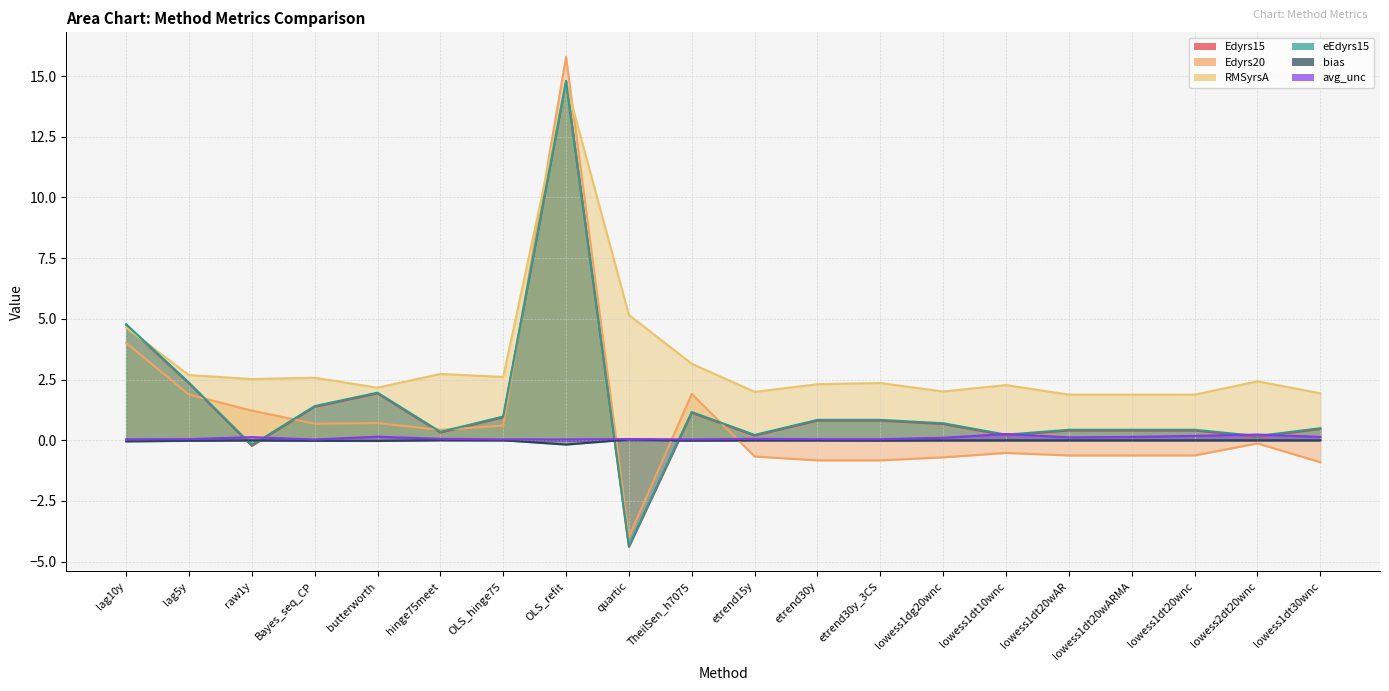

What is the label of the 20th point from the left?

lowess1dt30wnc